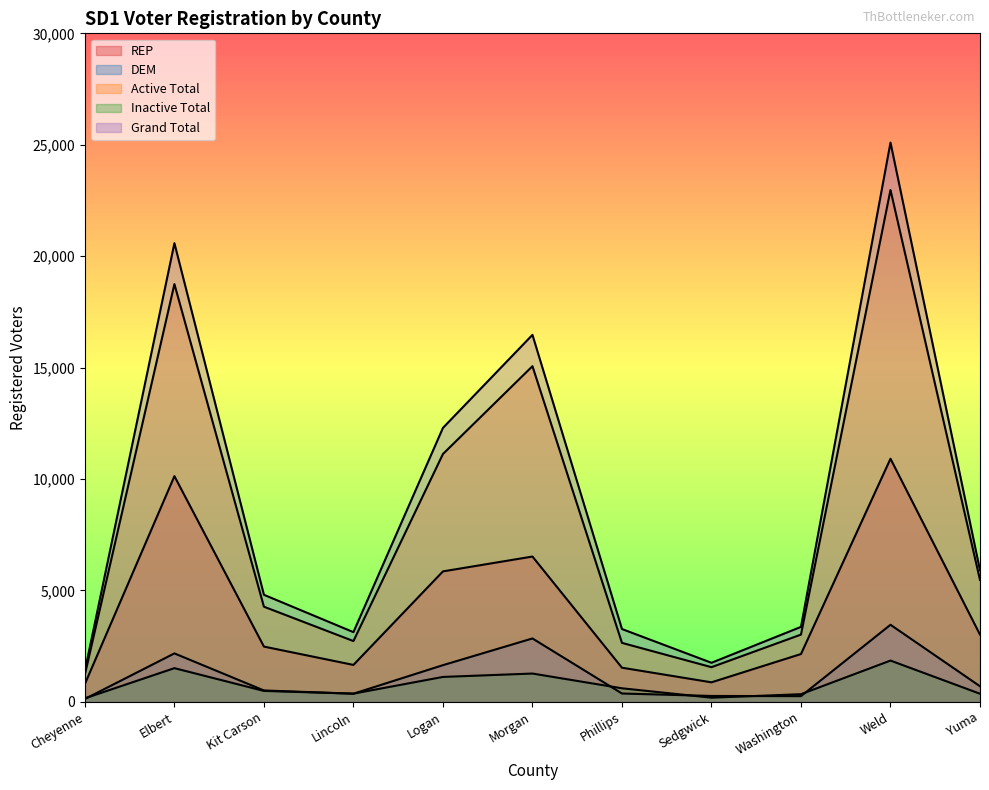

What is the sum of all REP values?

45893